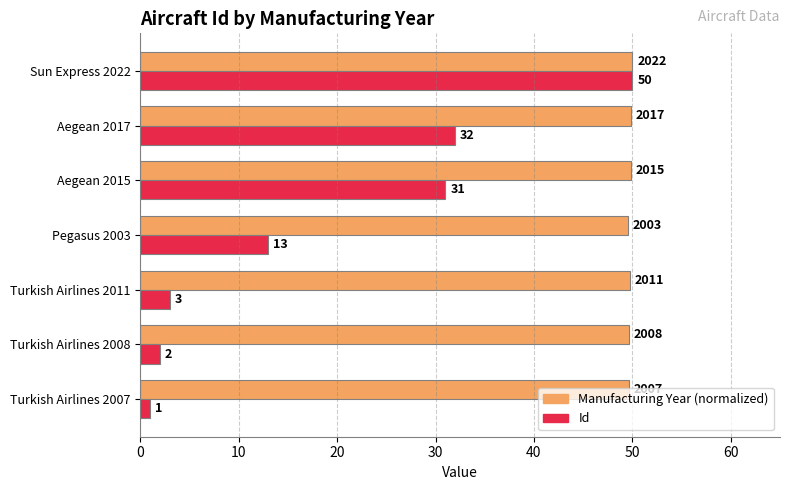

At which label is Manufacturing Year (normalized) closest to 49?

Pegasus 2003